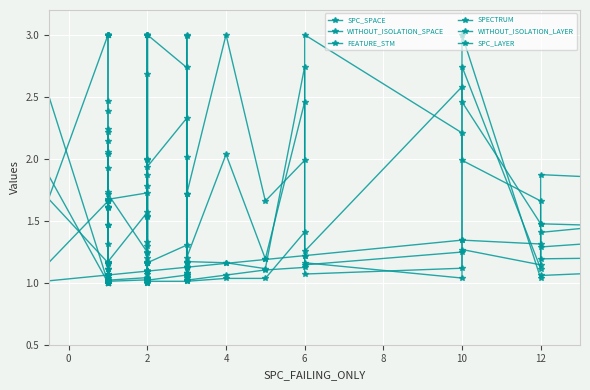

Which series has the largest range (max minus min)?

WITHOUT_ISOLATION_SPACE